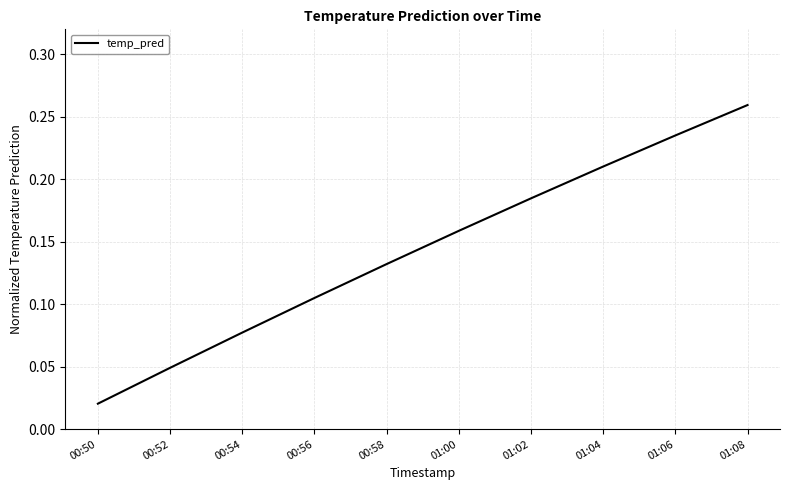

What position from the right is 00:58?

6